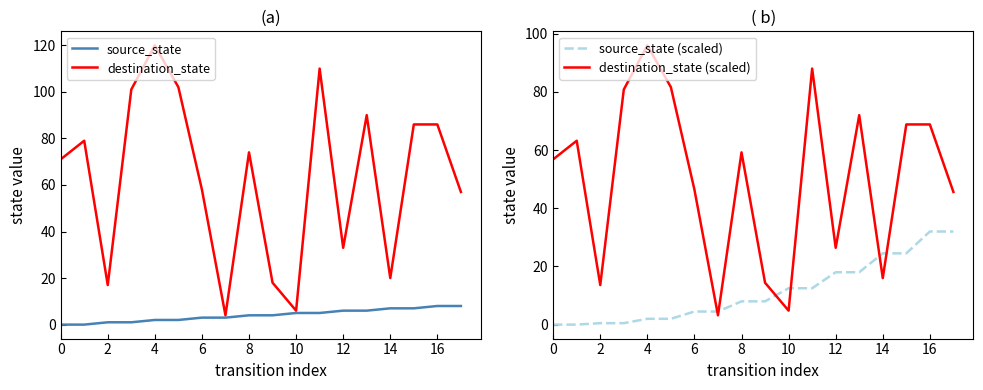

How many series are shown in this chart?

4